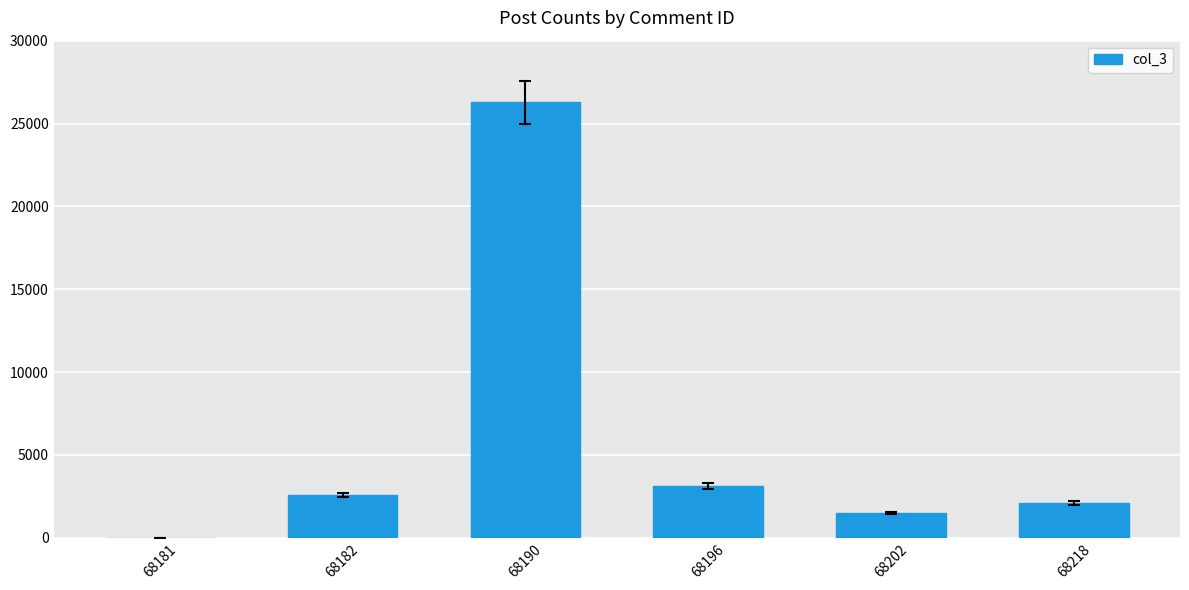

Reading left to right, transcribe all the data shown in this chart.

68181=7	68182=2585	68190=26272	68196=3131	68202=1505	68218=2110